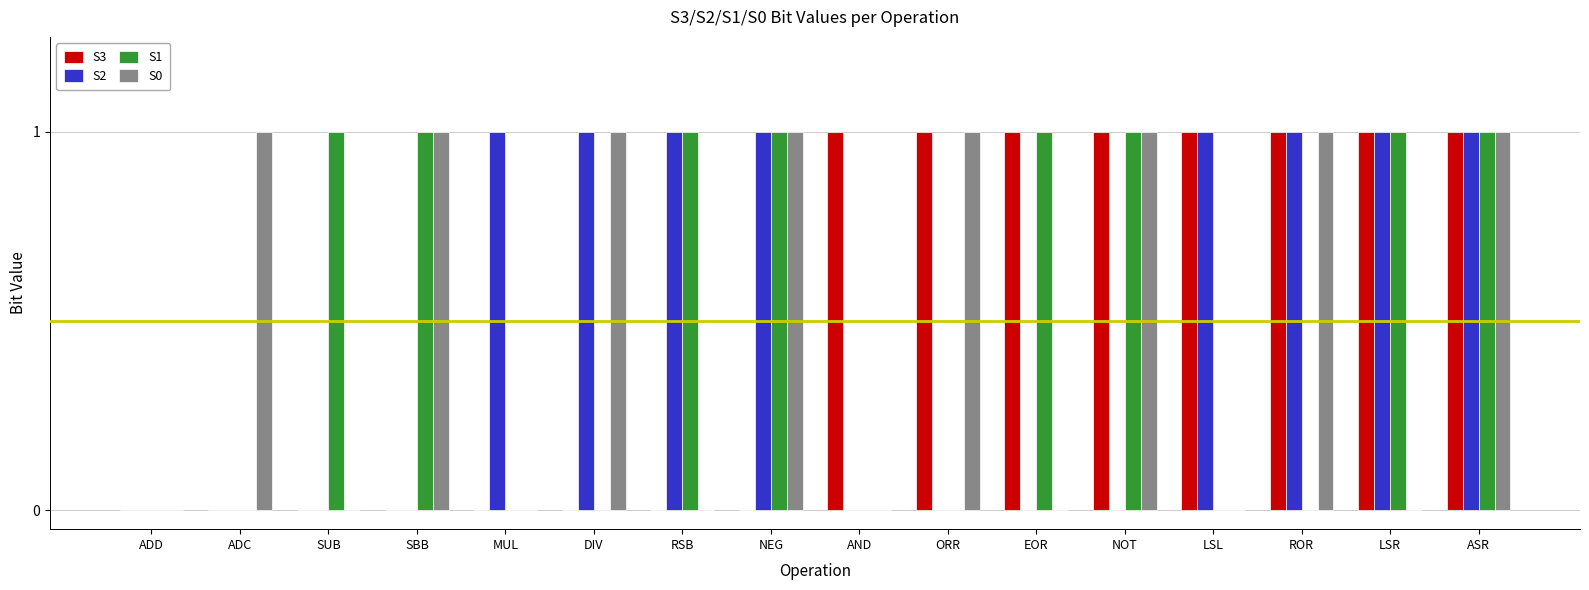

What is the sum of all S3 values?

8